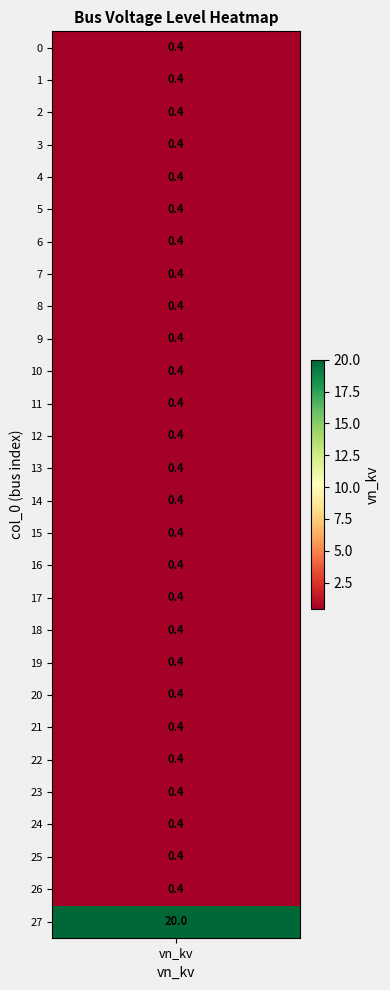

Which has a higher value, 11 or 8?

11